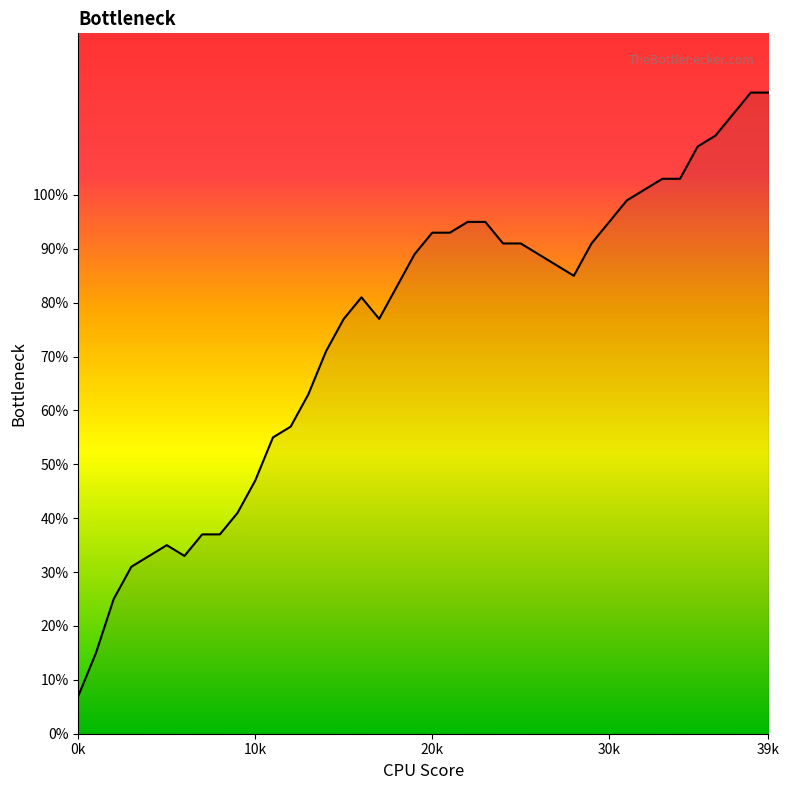

How many values are below 87?

20